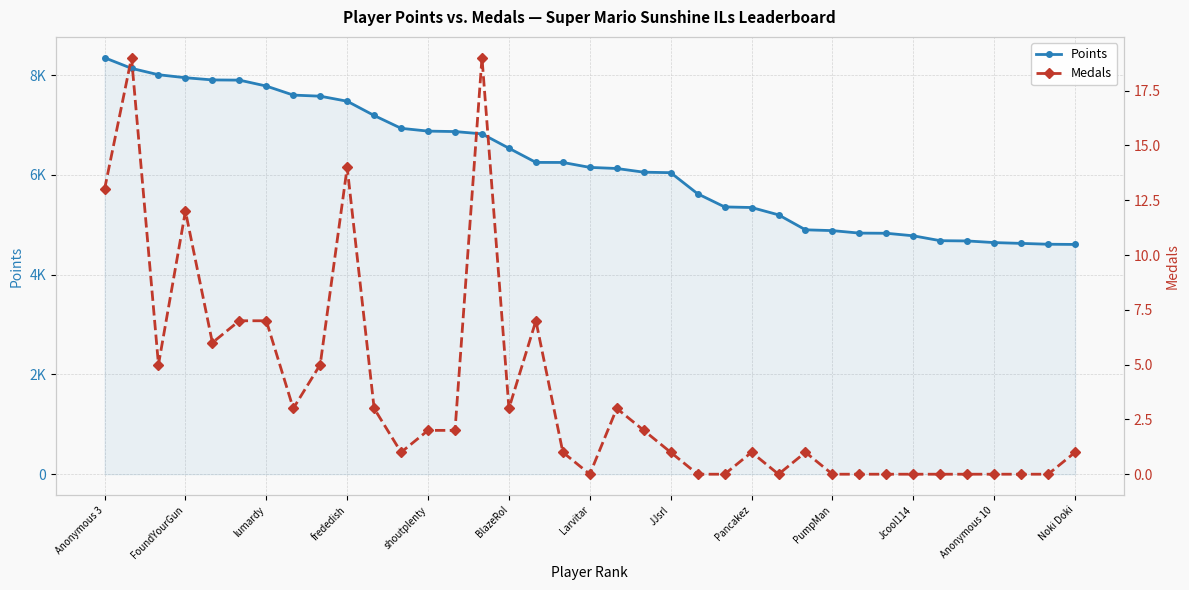

What is the average value of the Points series?

6225